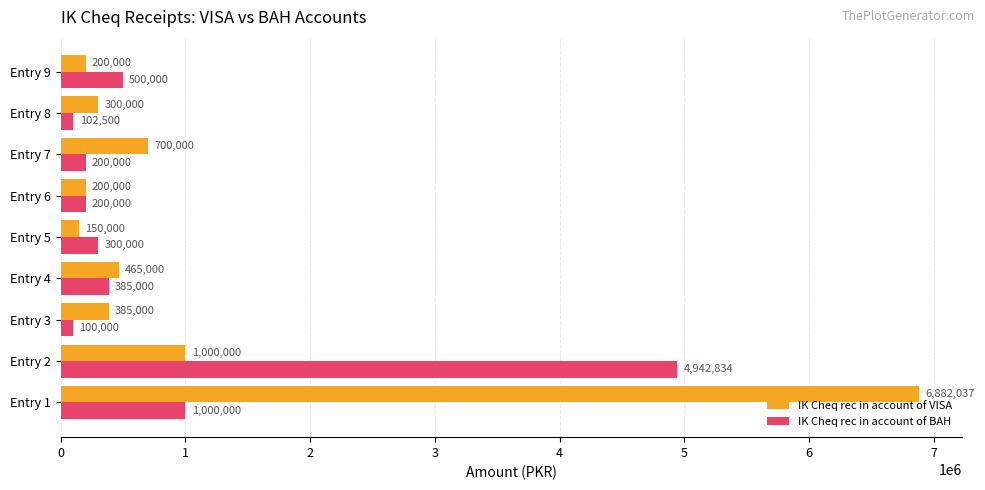

Which series changed the most between Entry 4 and Entry 6?

IK Cheq rec in account of VISA